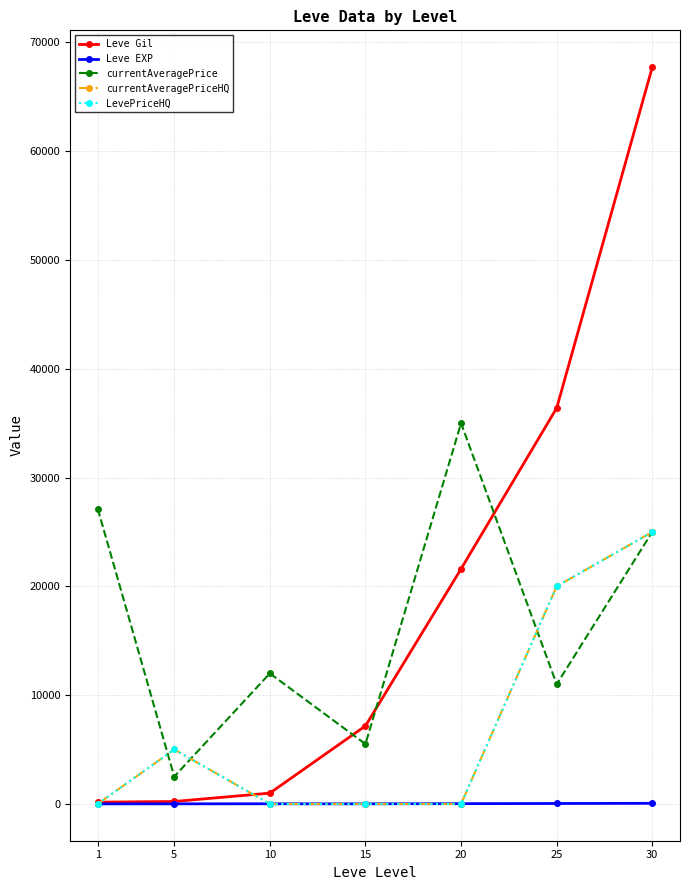

What is the average value of the currentAveragePriceHQ series?

7143